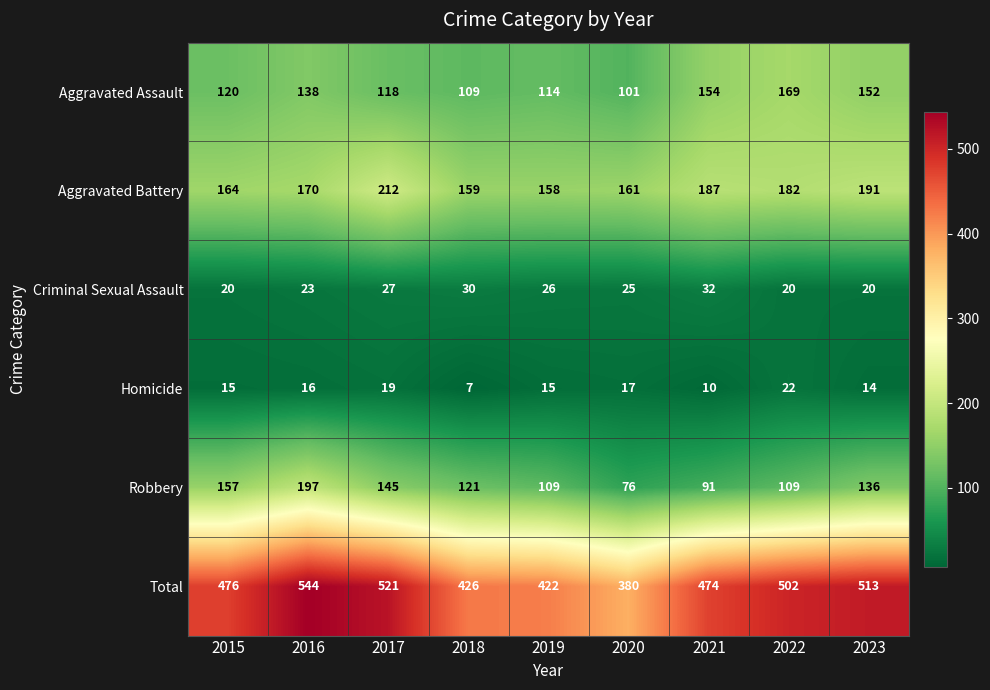

How many data points in Criminal Sexual Assault are less than 25?

4